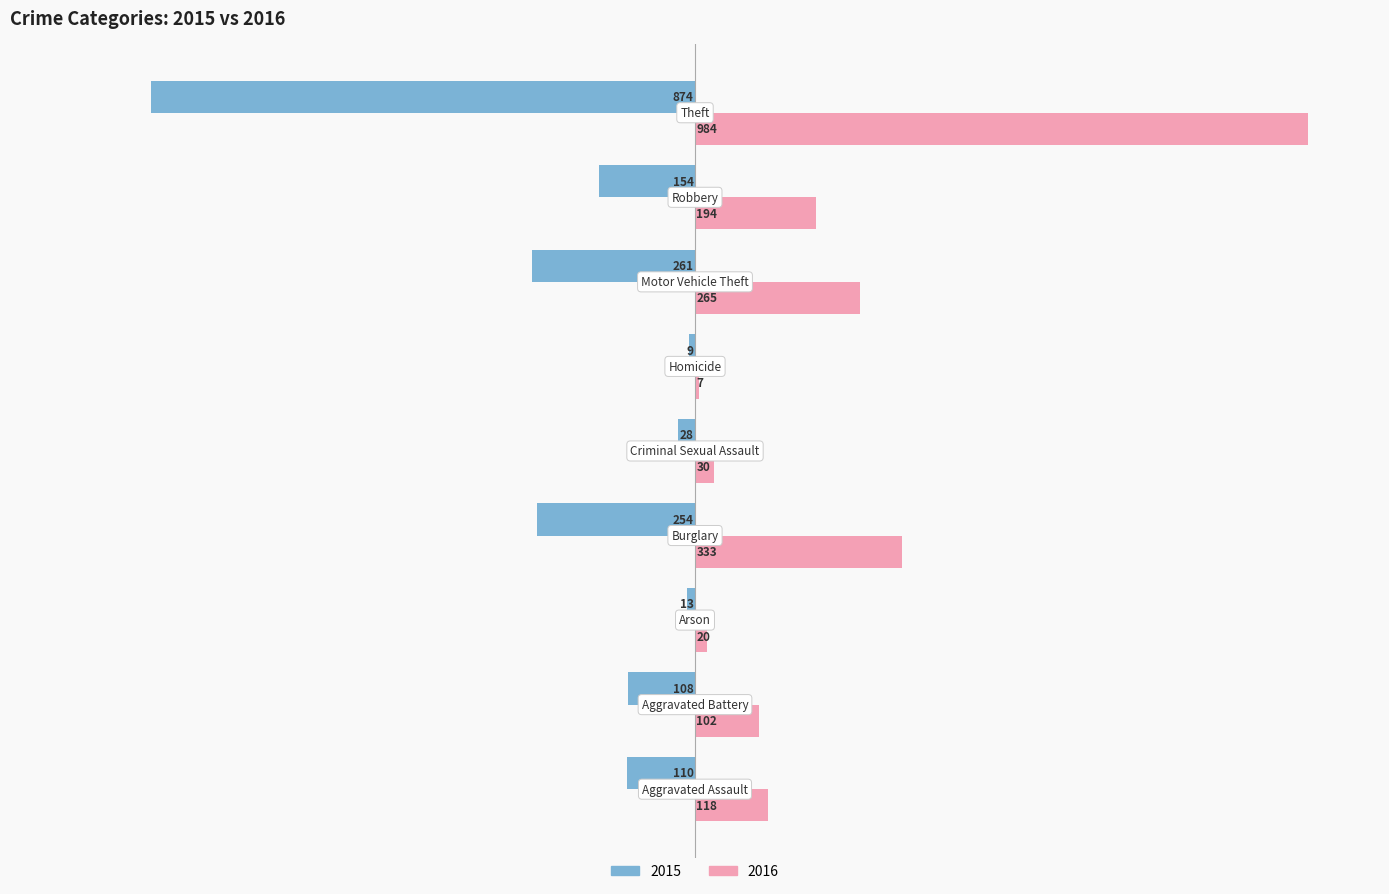

What is the greatest value displayed?

984